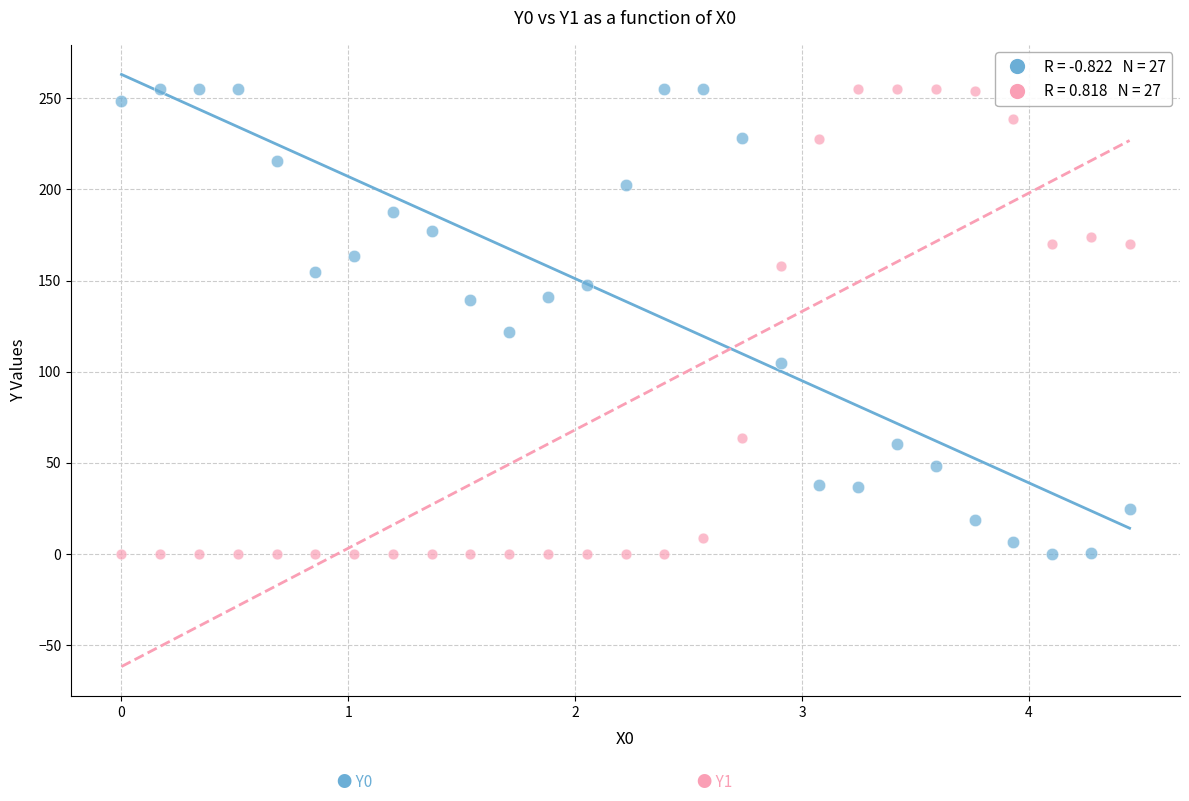

Across all series, what Y value is closest to 127?

121.9